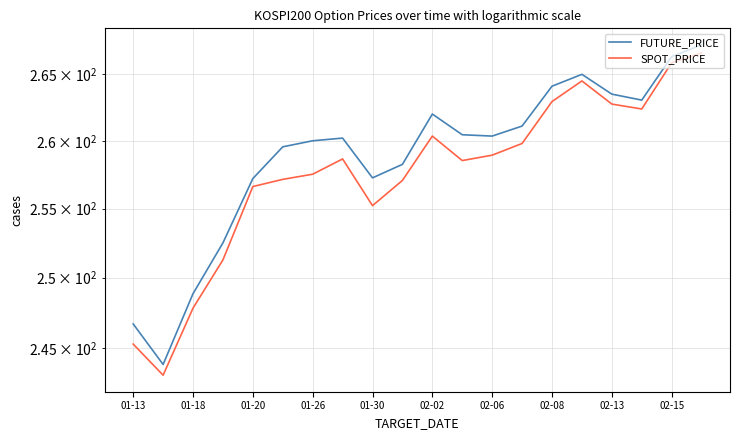

What is the highest value of the SPOT_PRICE series?

266.6